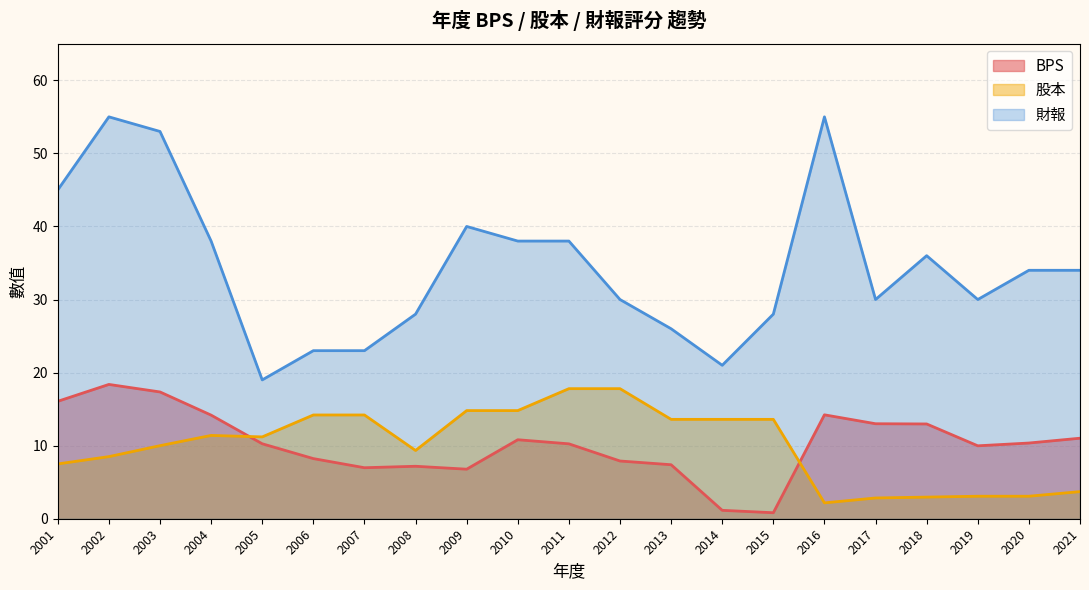

Where is the first local maximum for 股本?

2004